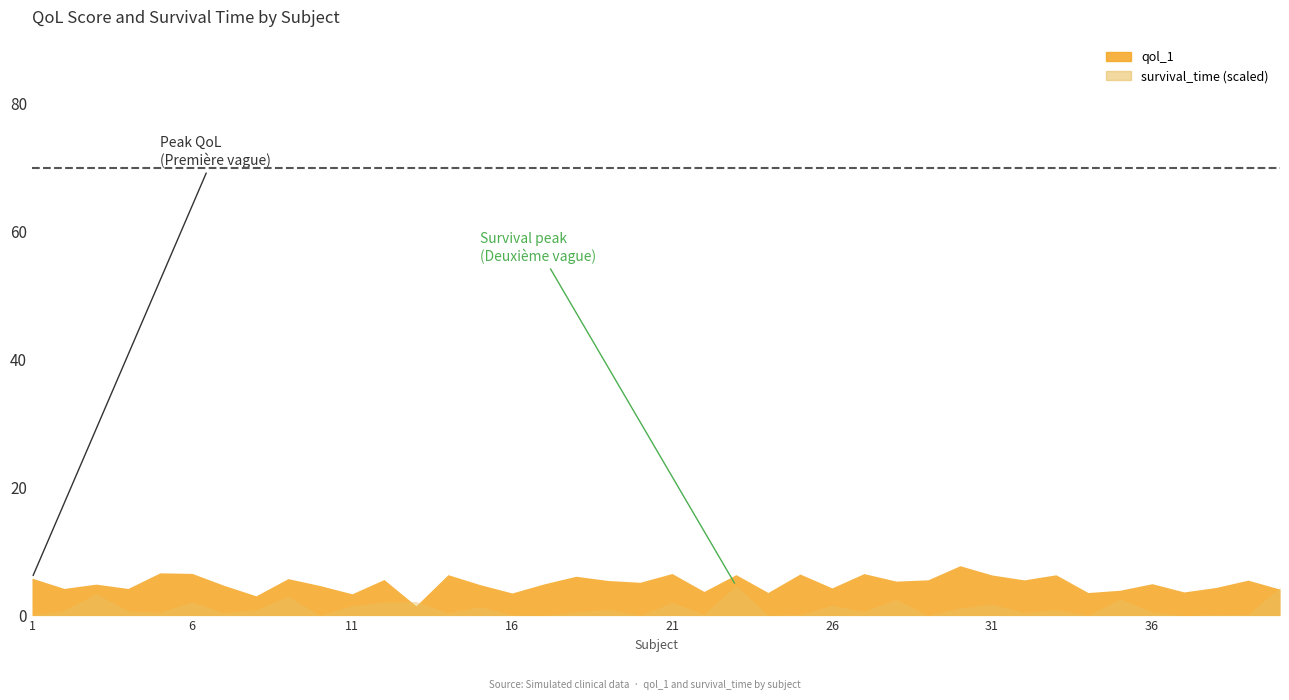

List the labels in order of value, smallest first.

13, 8, 11, 16, 34, 24, 37, 22, 35, 40, 4, 2, 26, 38, 10, 7, 15, 3, 17, 36, 20, 28, 19, 39, 32, 29, 12, 9, 1, 18, 31, 33, 14, 23, 25, 27, 21, 6, 5, 30